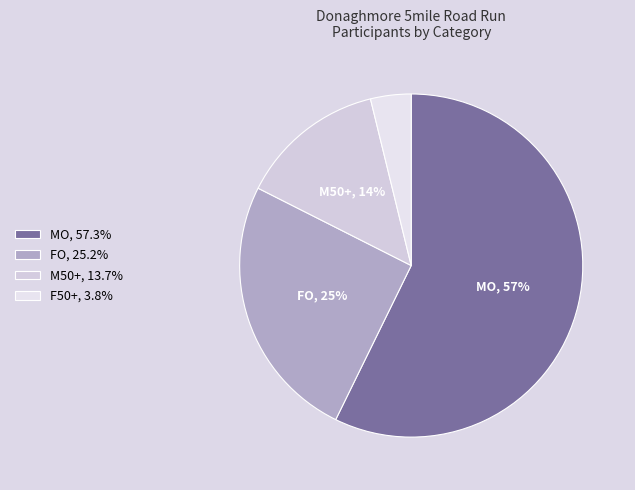

Is there a majority slice in this chart?

Yes